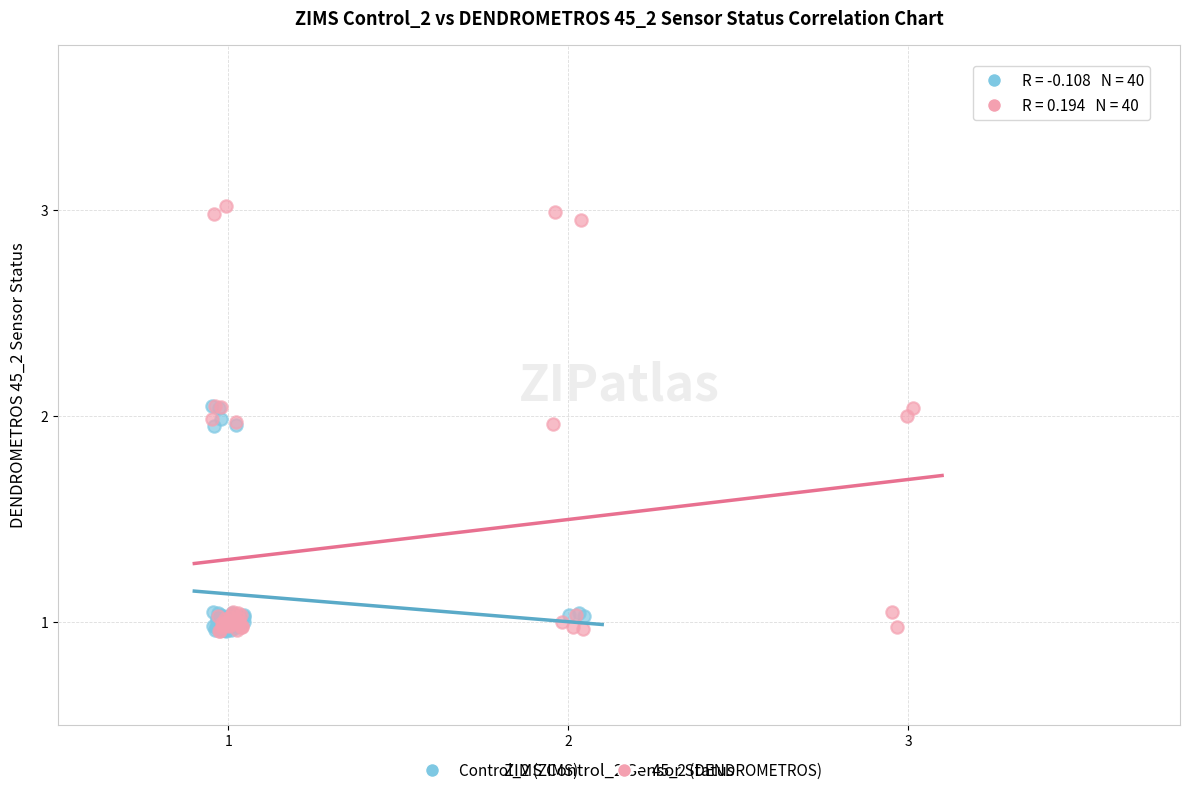

Which series has the widest spread of Y values?

45_2 (DENDROMETROS)